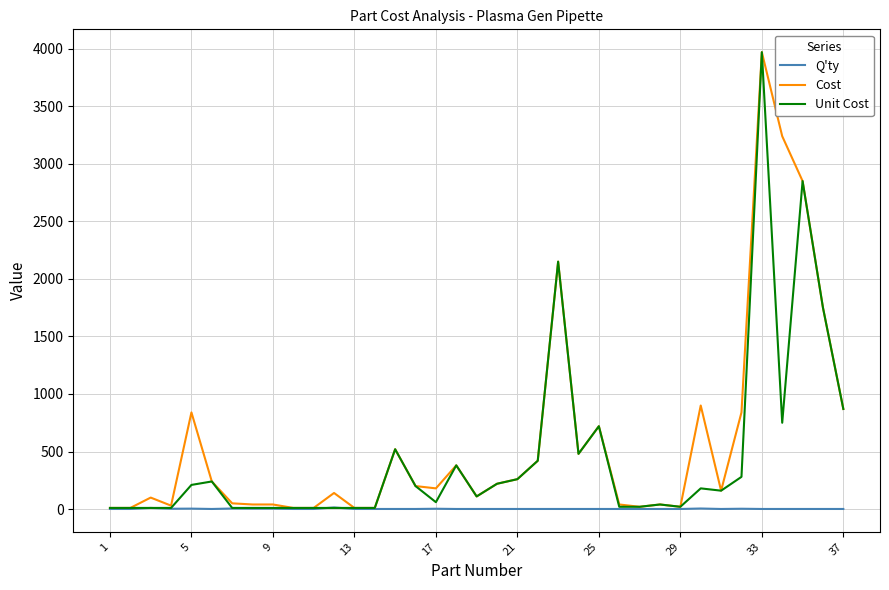

What is the maximum value for Unit Cost?

3970